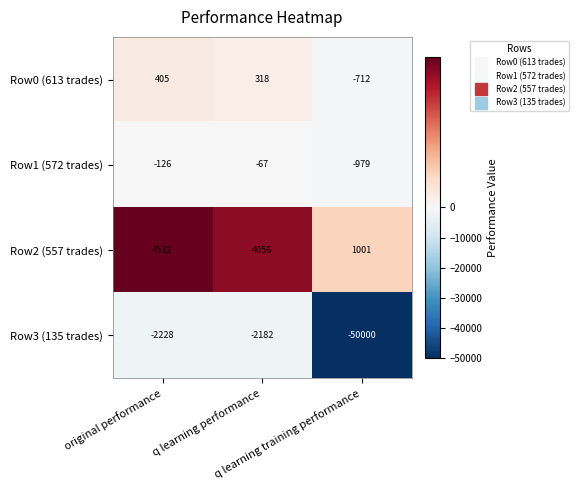

What is the difference between the second highest and minimum values in the Row2 (557 trades) series?

3055